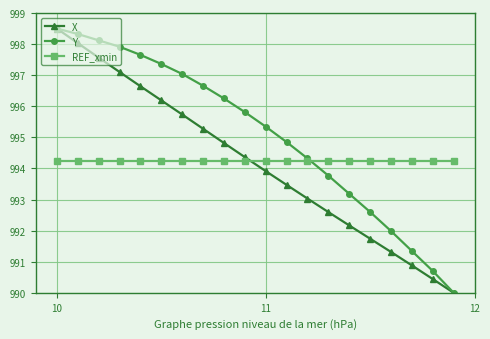

How many lines are shown in the chart?

3